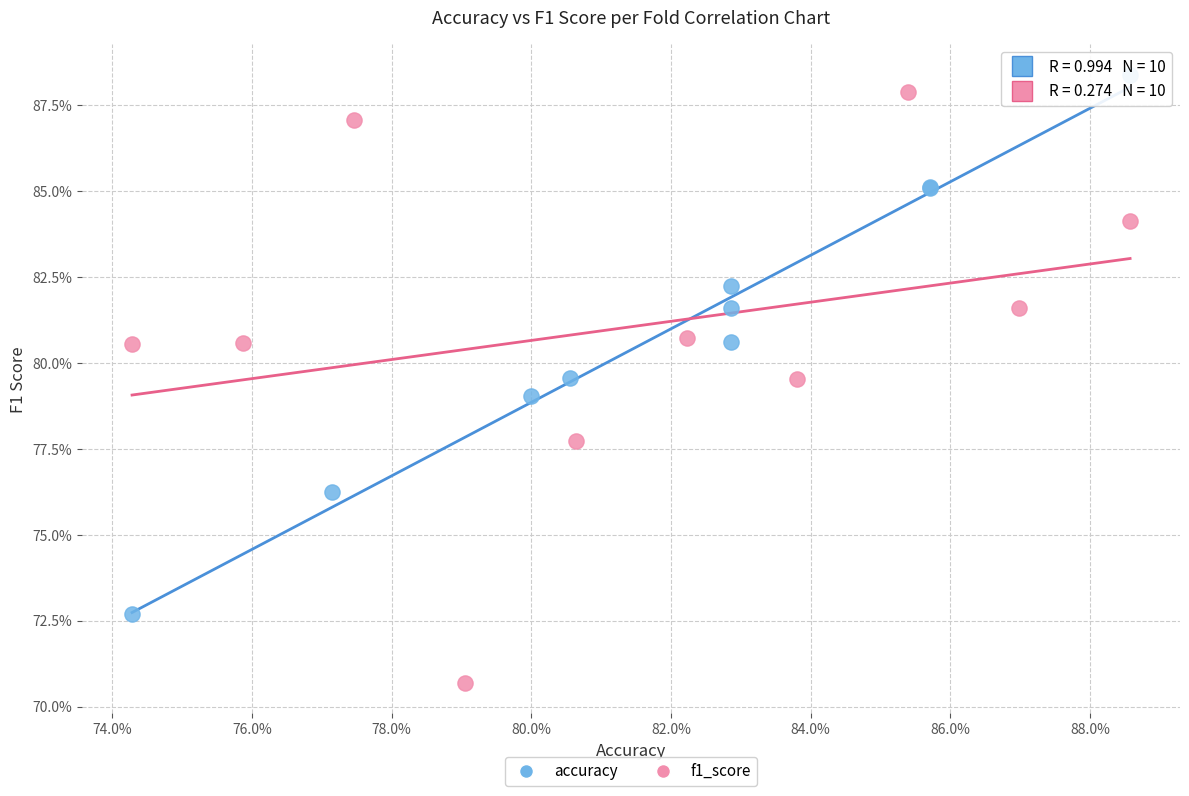

What are all the series names shown in the legend?

accuracy, f1_score